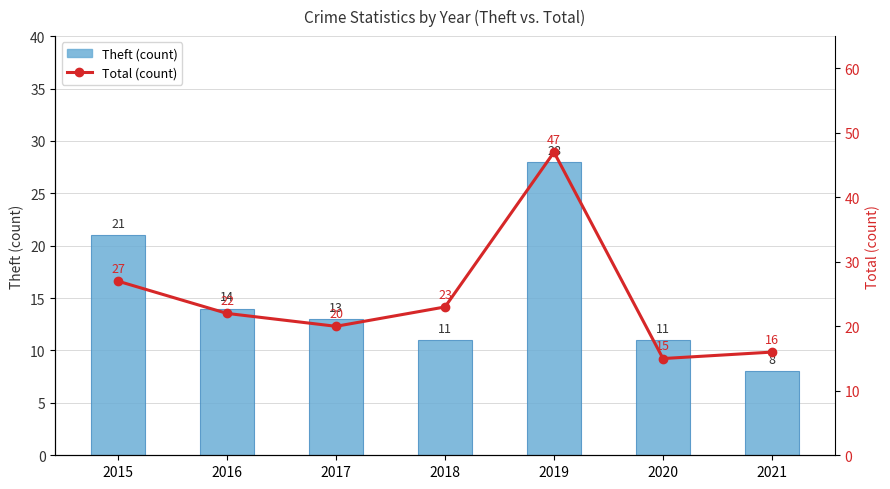

Where is Theft (count) nearest to the value 18?

2015